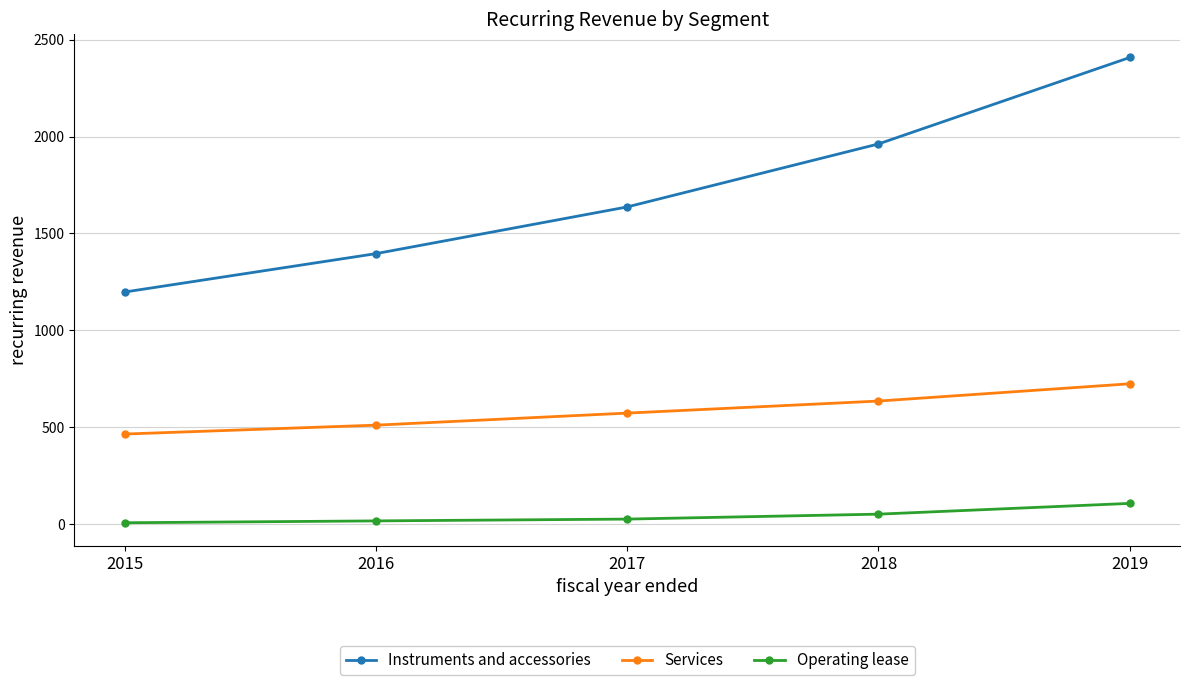

What is the value of the Operating lease point at the 5th from the left?

106.9